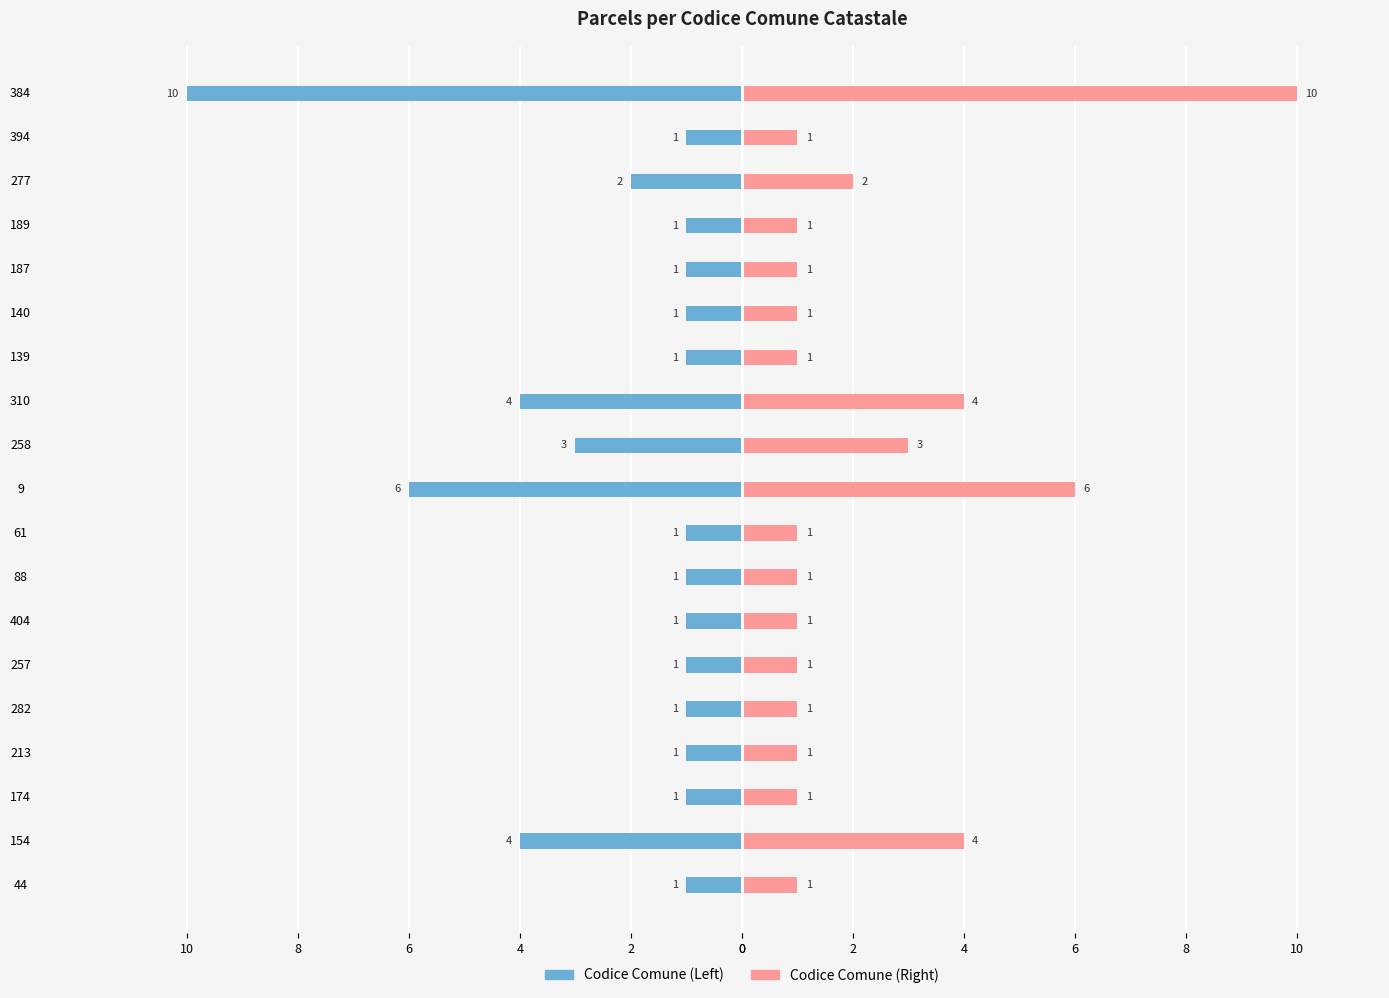

How many groups of bars are there?

19